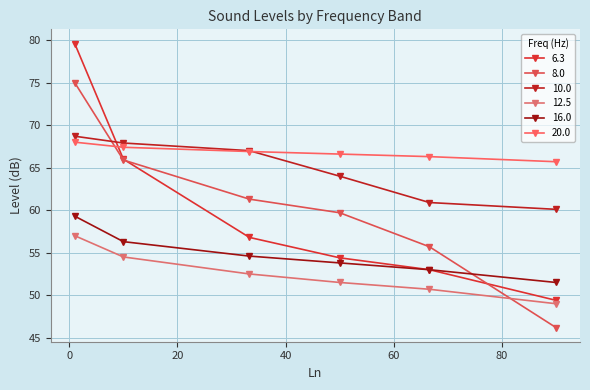

What are all the series names shown in the legend?

6.3, 8.0, 10.0, 12.5, 16.0, 20.0